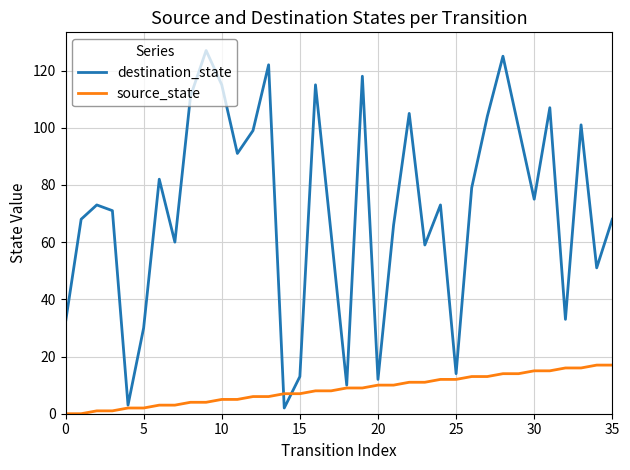

Rank the series by their maximum value, from highest to lowest.

destination_state, source_state